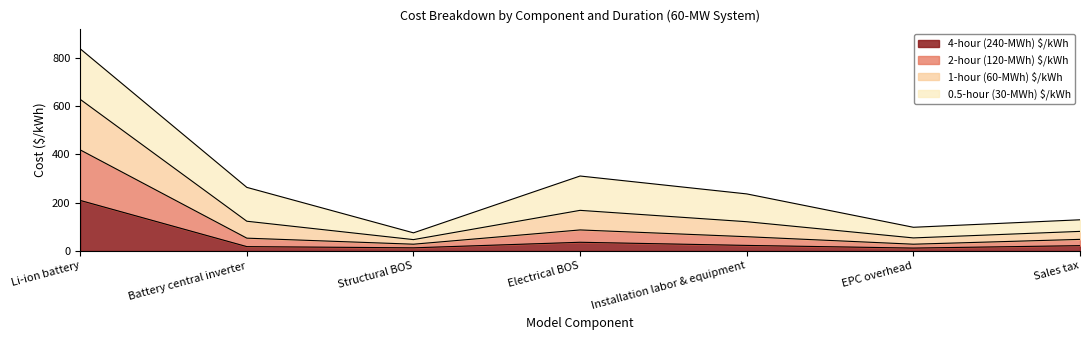

The value of 4-hour (240-MWh) $/kWh at Installation labor & equipment is 23. True or false?

True